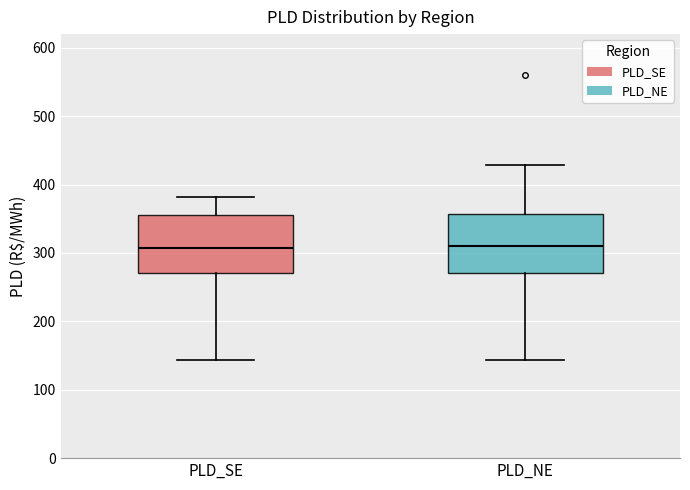

Reading left to right, read every box against the y-axis: the position of its median line, the range the box covers, and the ends of its whiskers. The values are not printed on the chart, so give them approximately, as read against the axis.

PLD_SE: median 310, box 270 to 360, whiskers 140 to 380
PLD_NE: median 310, box 270 to 360, whiskers 140 to 430